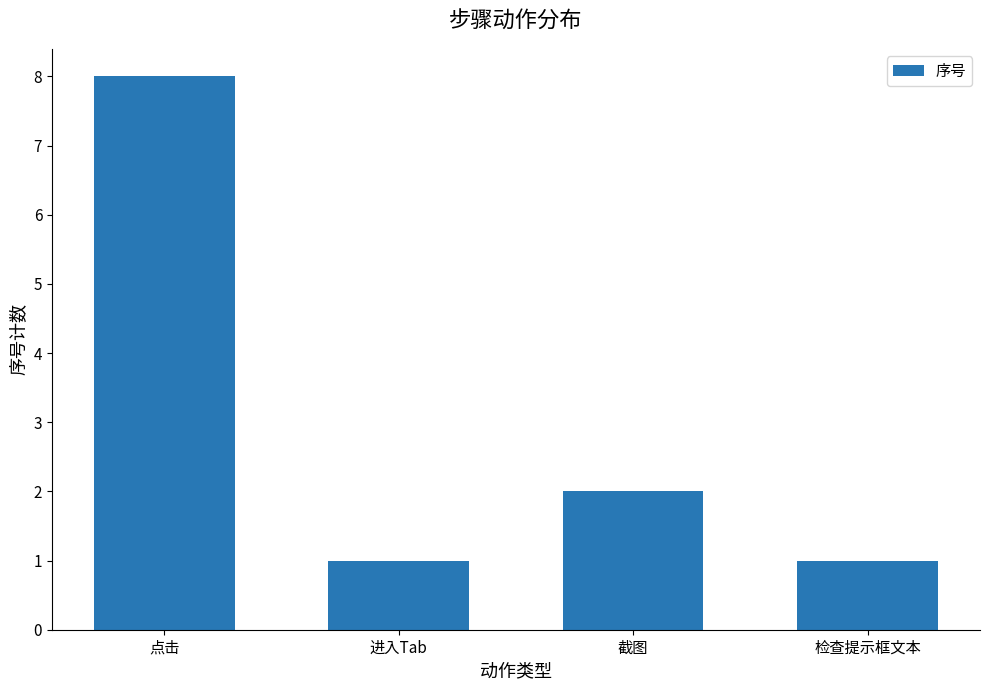

Reading left to right, extract all data points from this chart.

8	1	2	1